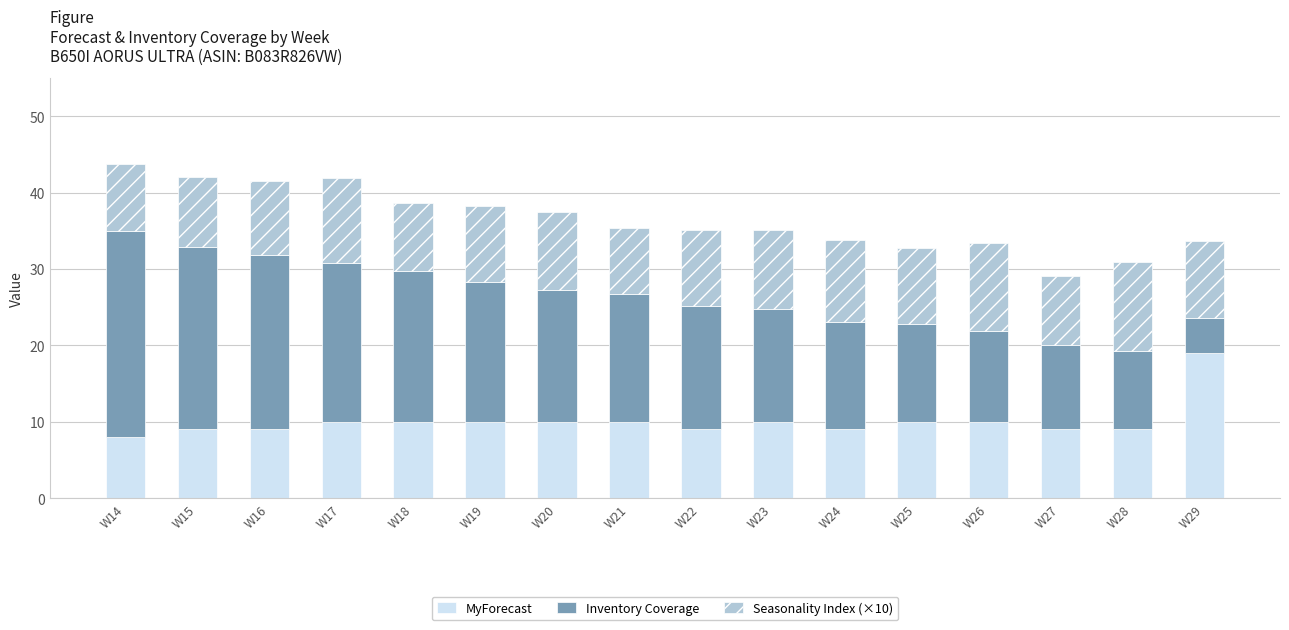

True or false: MyForecast has a value of 10.0 at W19.

True